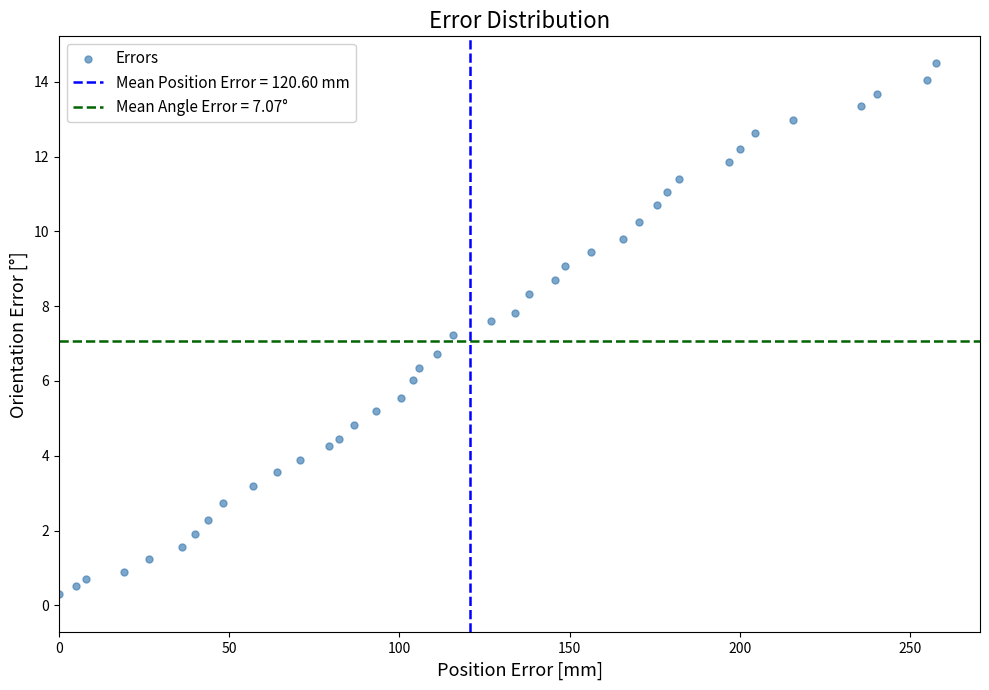

What is the range of X values (max minus min)?

257.7